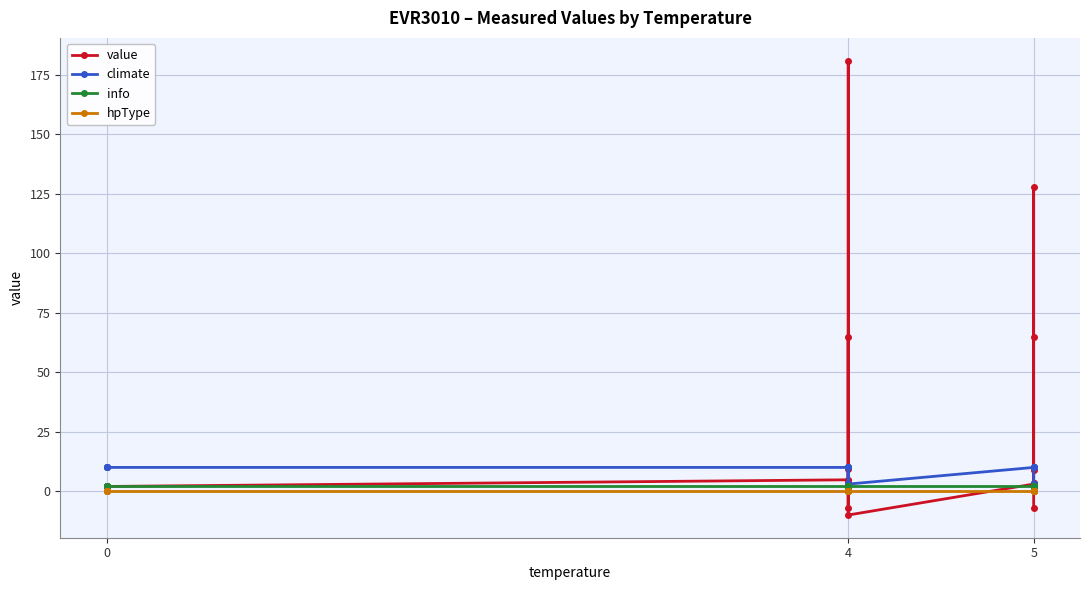

Reading left to right, what are all the values shown in this chart?

value: 2.0	2.0	2.0	2.0	4.8	65.0	10.0	2.1	9.3	181.0	-7.0	4.6	-10.0	3.0	10.0	3.3	9.1	128.0	65.0	3.3	-7.0
climate: 10.0	10.0	10.0	10.0	10.0	3.0	10.0	10.0	3.0	3.0	3.0	3.0	3.0	10.0	10.0	10.0	3.0	3.0	3.0	3.0	3.0
info: 2.0	2.0	2.0	2.0	2.0	2.0	2.0	2.0	2.0	2.0	2.0	2.0	2.0	2.0	2.0	2.0	2.0	2.0	2.0	2.0	2.0
hpType: 0.0	0.0	0.0	0.0	0.0	0.0	0.0	0.0	0.0	0.0	0.0	0.0	0.0	0.0	0.0	0.0	0.0	0.0	0.0	0.0	0.0